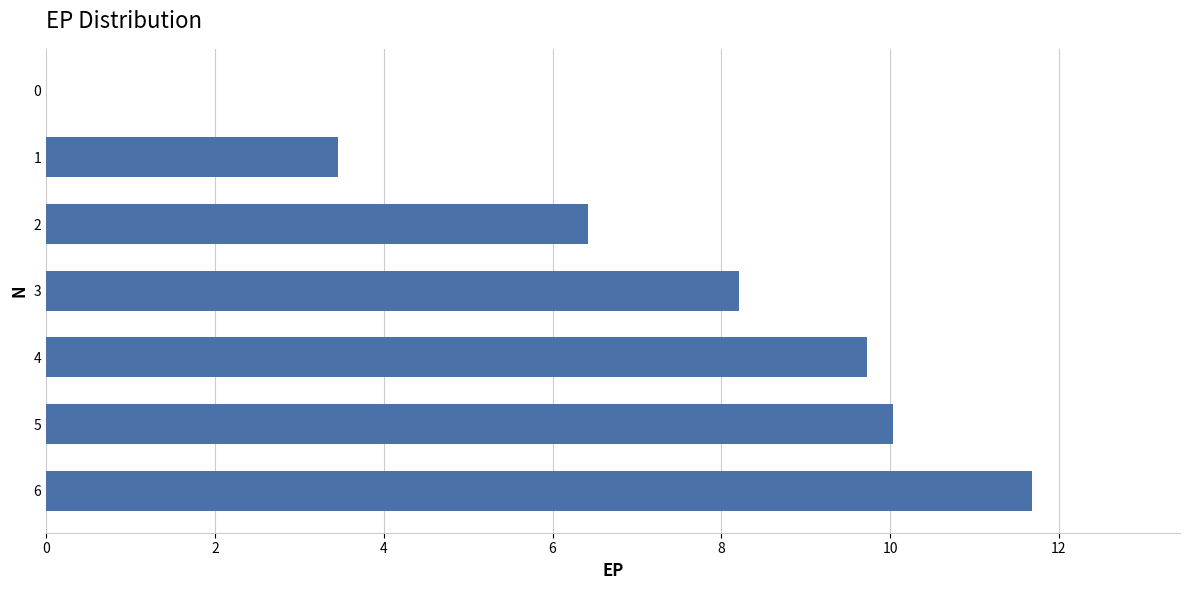

Where is the data nearest to the value 5?

2